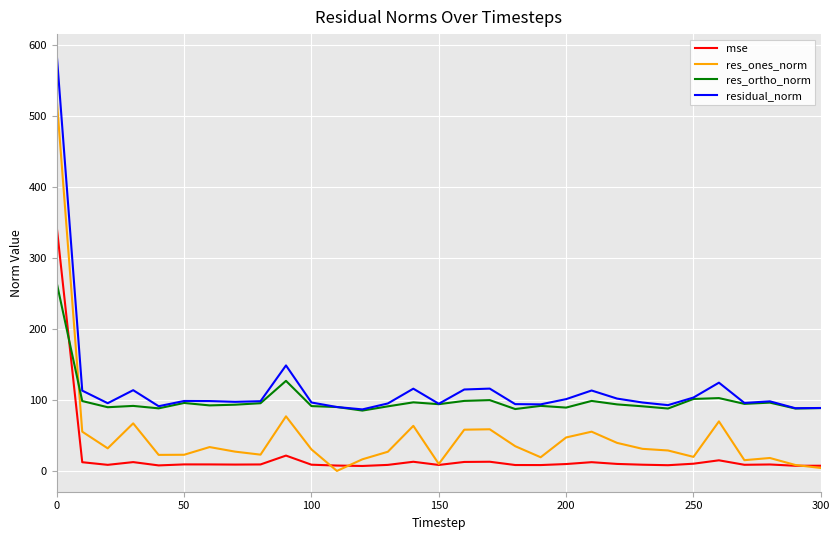

List the series in order of their peak value, lowest first.

res_ortho_norm, mse, res_ones_norm, residual_norm